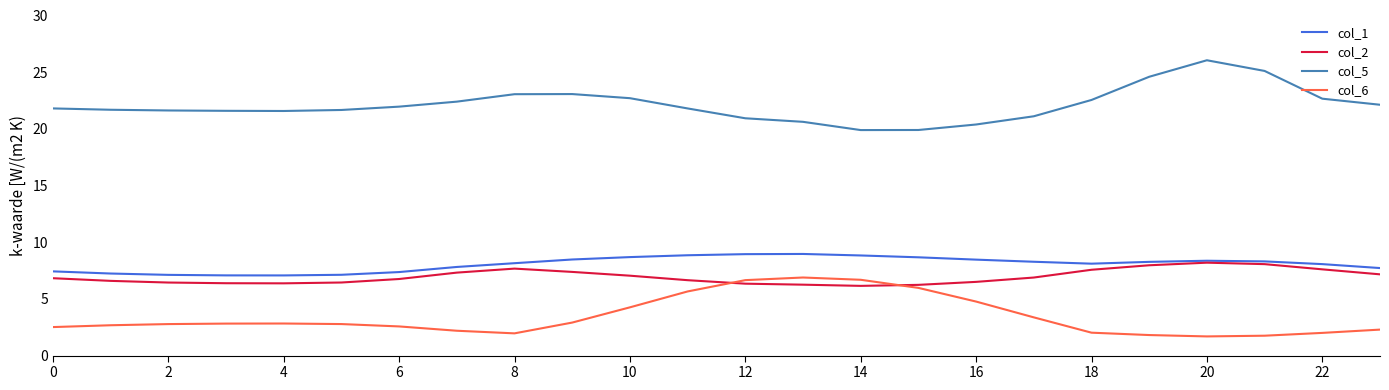

True or false: col_5 and col_1 intersect in this chart.

False